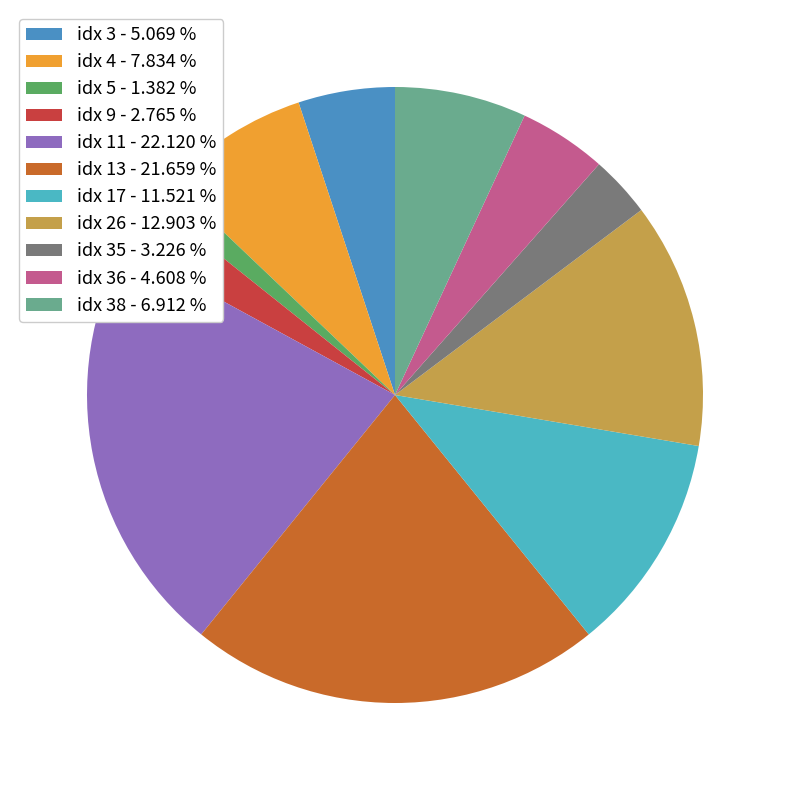

How many slices are in this pie chart?

11